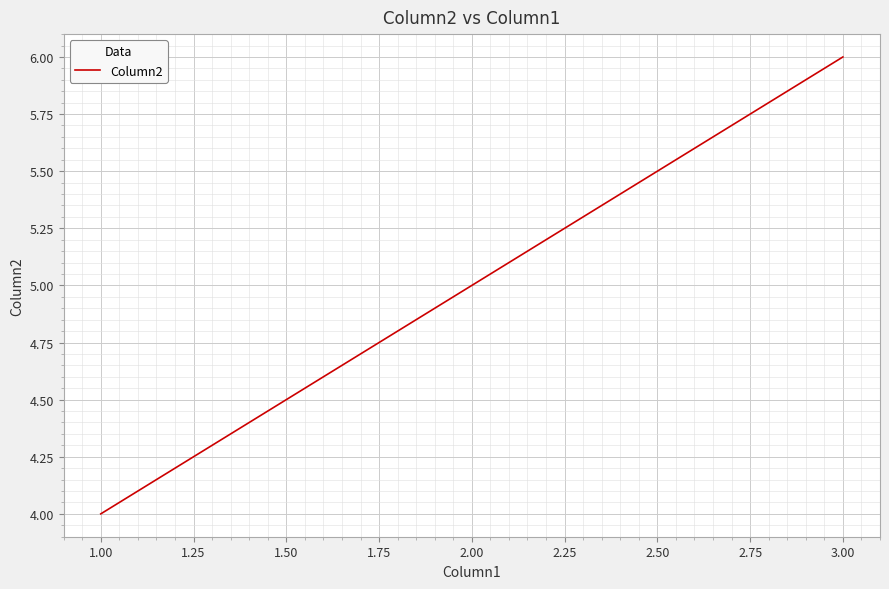

How many values are between 4 and 6?

3